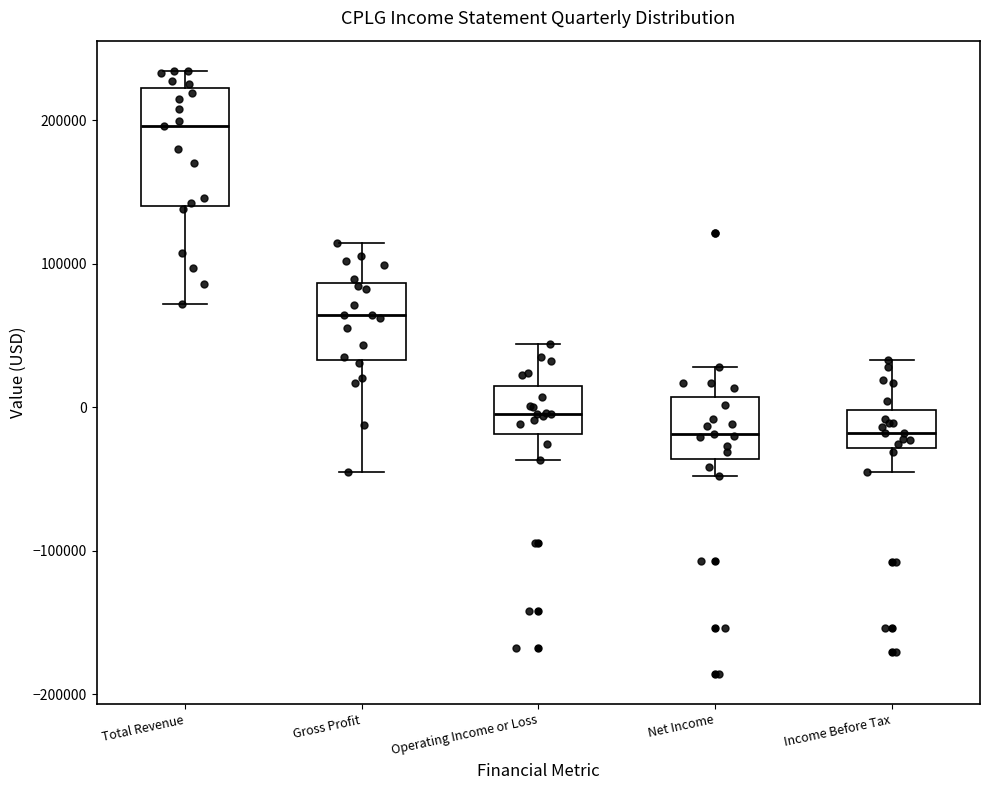

Where does the upper whisker of the box for Operating Income or Loss end on the y-axis? The values are not printed on the chart, so give them approximately, as read against the axis.

40000